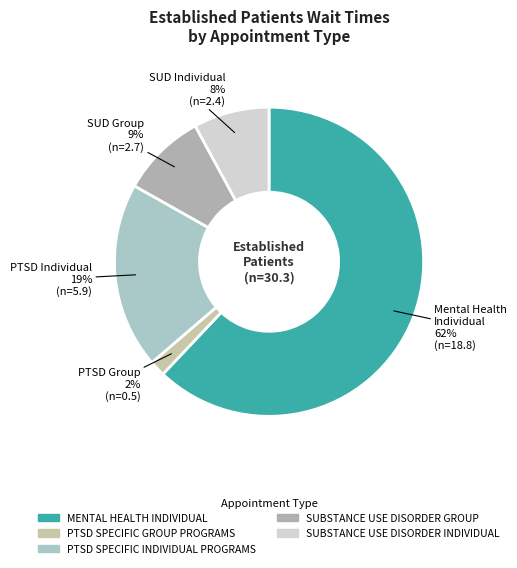

Is there a majority slice in this chart?

Yes